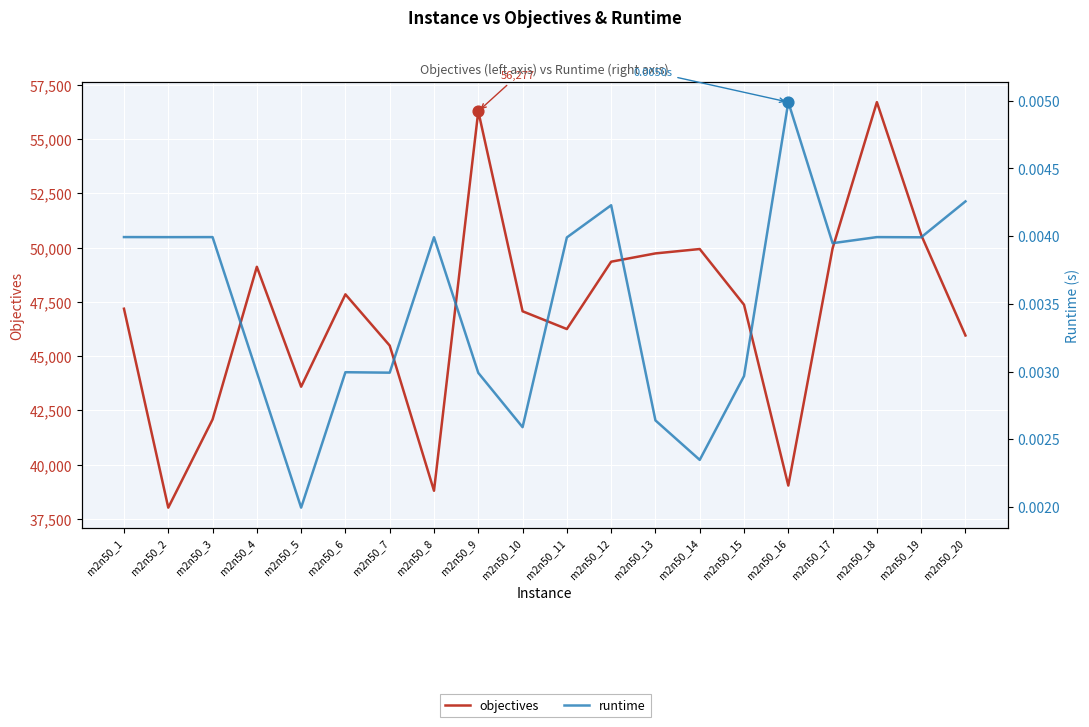

At how many categories does at least one series exceed 10743?

20